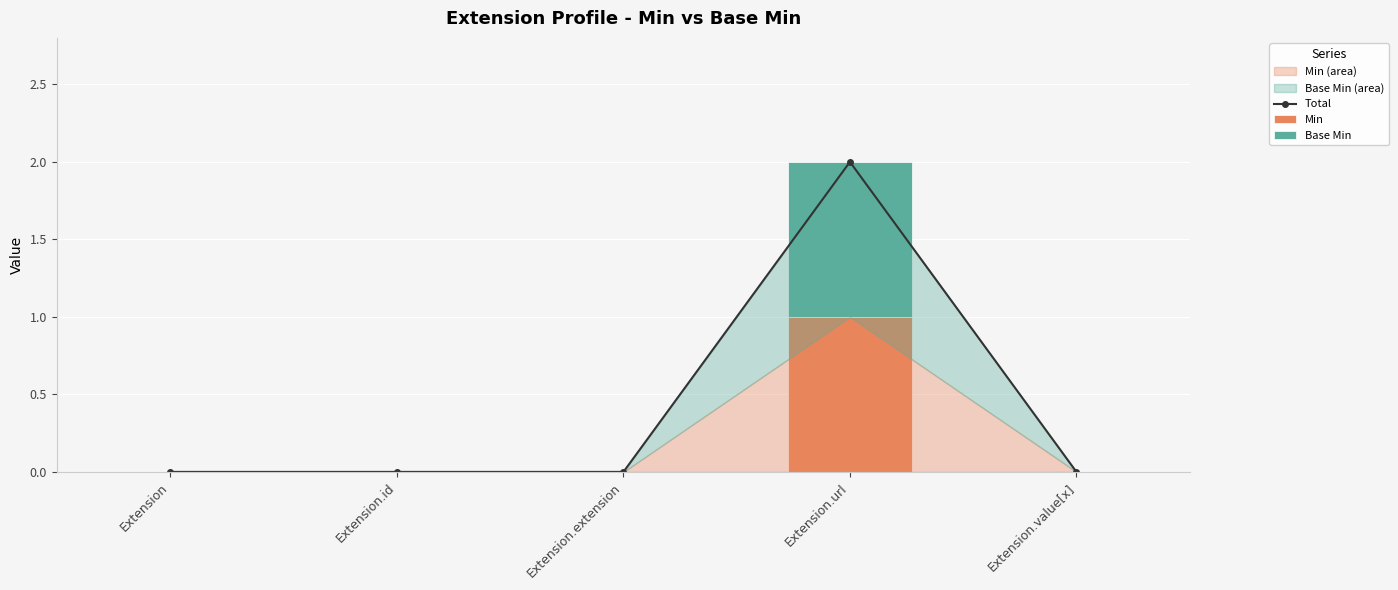

Count the Base Min values in the range 0 to 1.

5